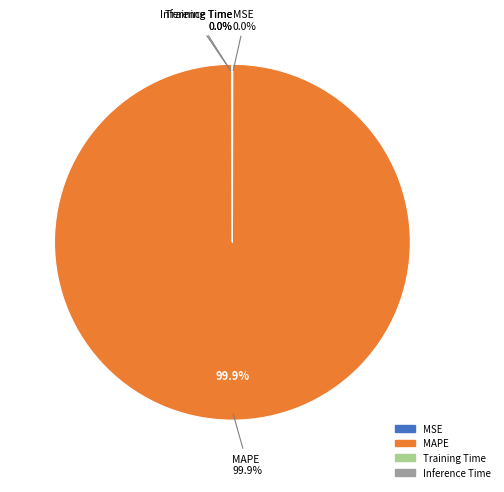

Is it true that MAPE is 99% of the pie?

False